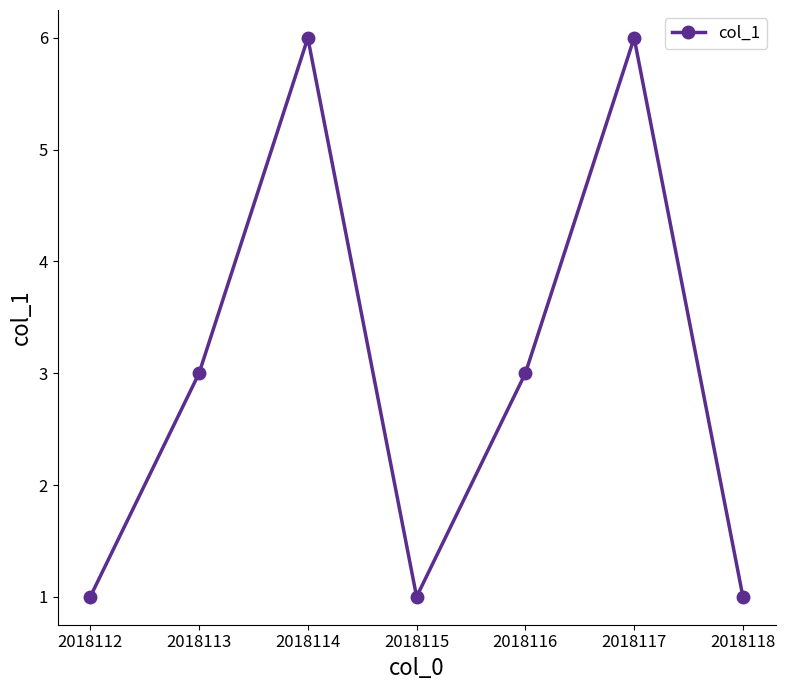

True or false: the data shows 6 at 2018117.

True